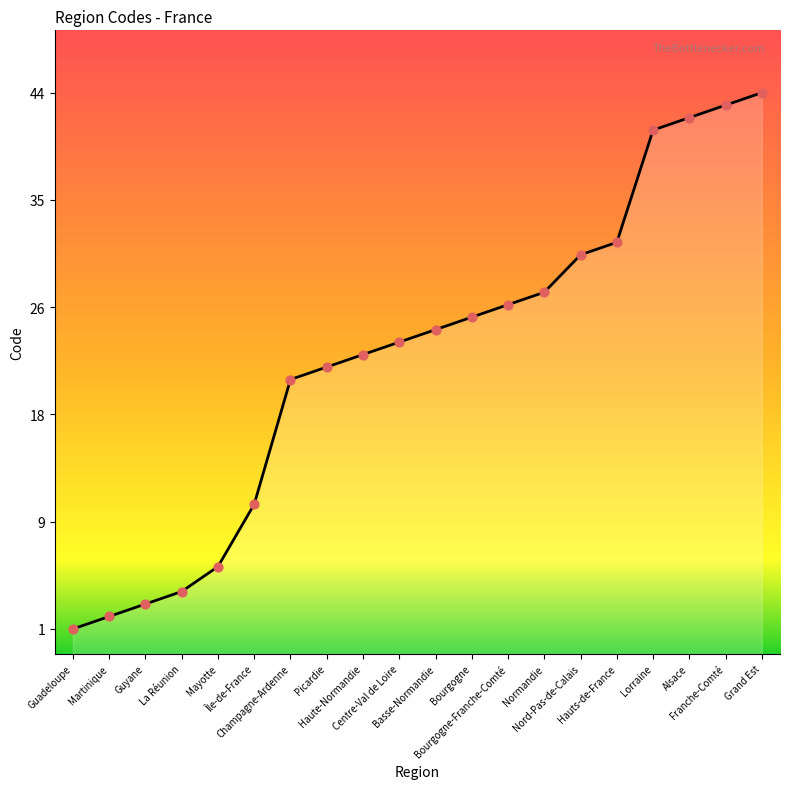

Which has a higher value, Bourgogne or Picardie?

Bourgogne